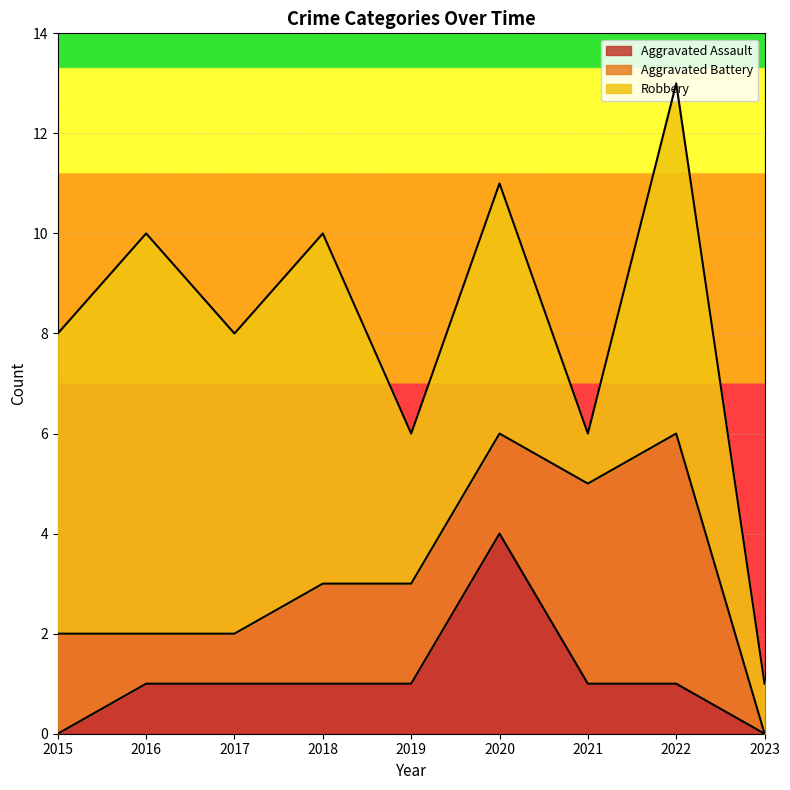

Between 2020 and 2018, which is larger?

2020